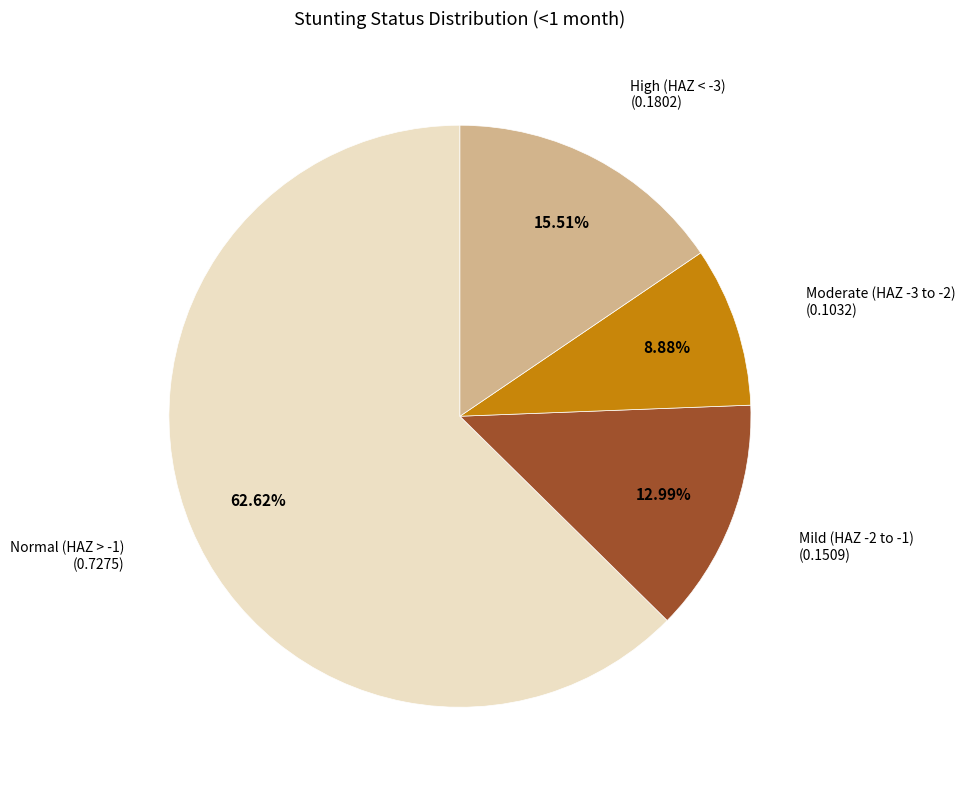

Count the number of slices in the pie.

4